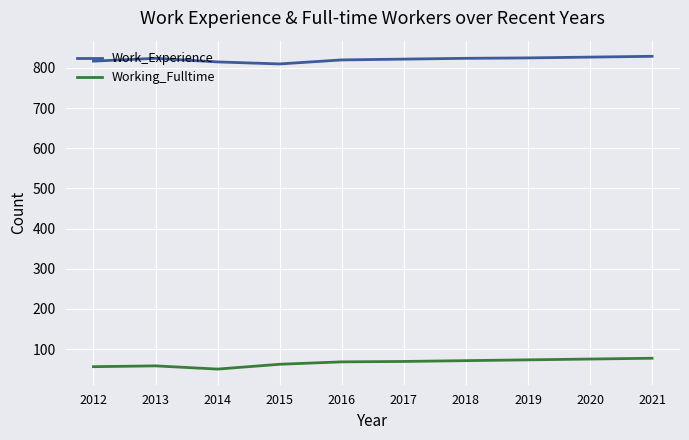

What is the smallest value displayed?

50